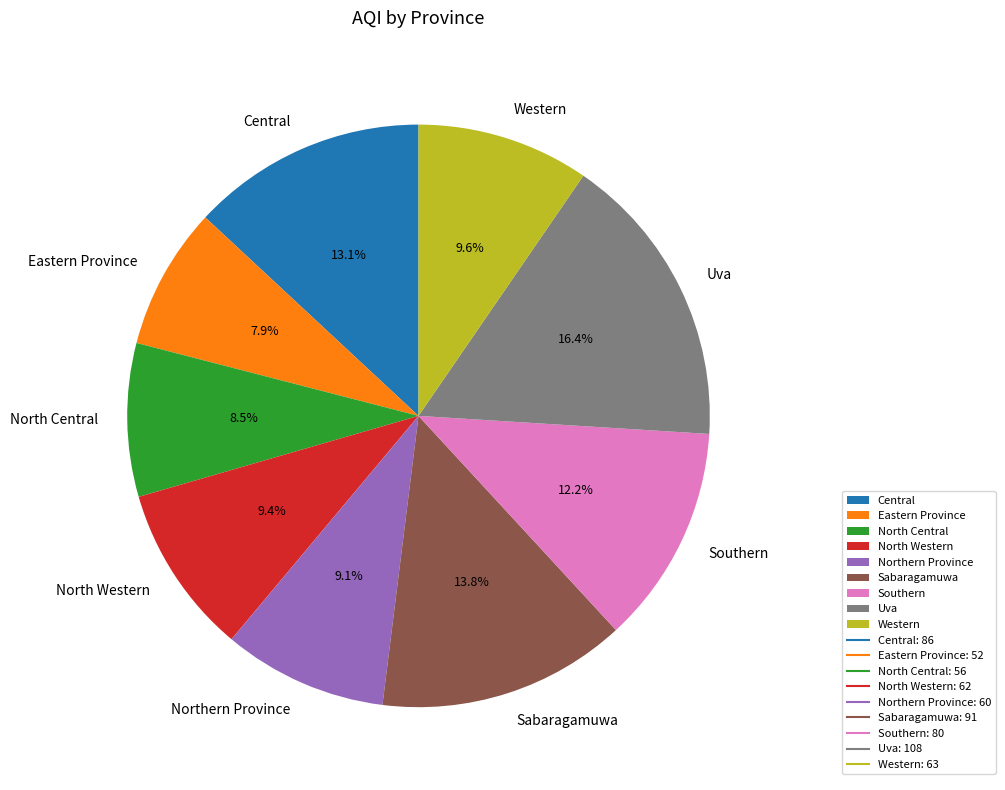

To the nearest percent, what is the difference between the largest and smallest slice percentages?

9%